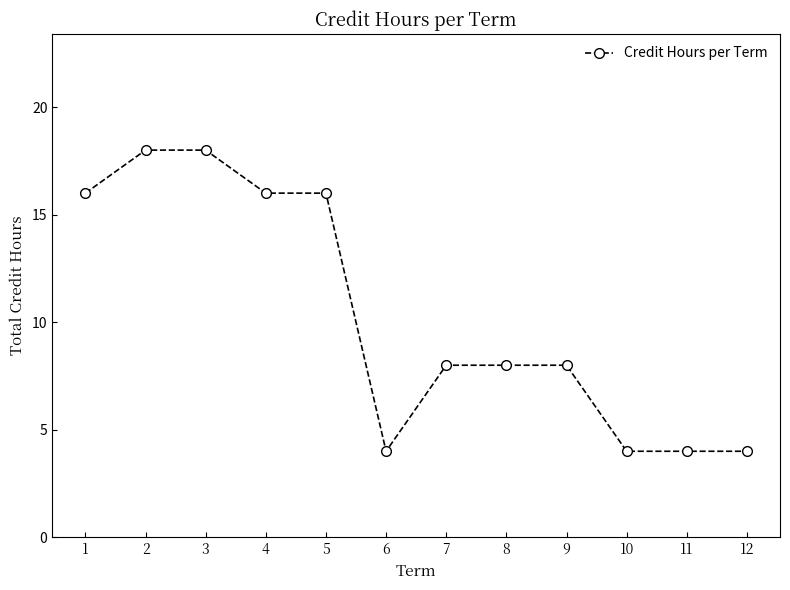

How many lines are shown in the chart?

1